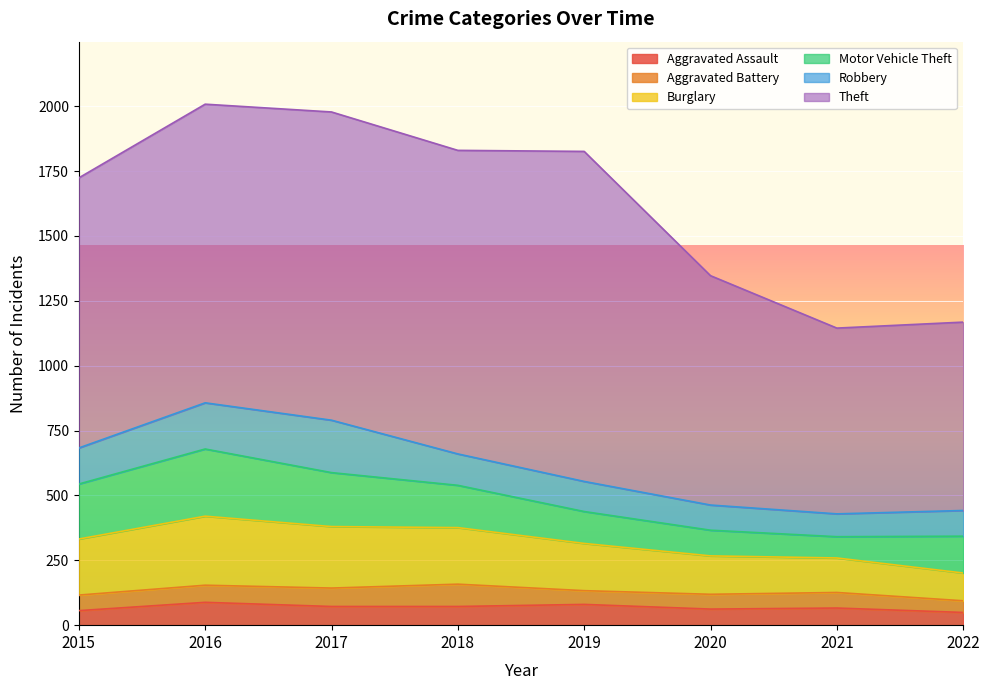

True or false: Burglary and Theft intersect in this chart.

False